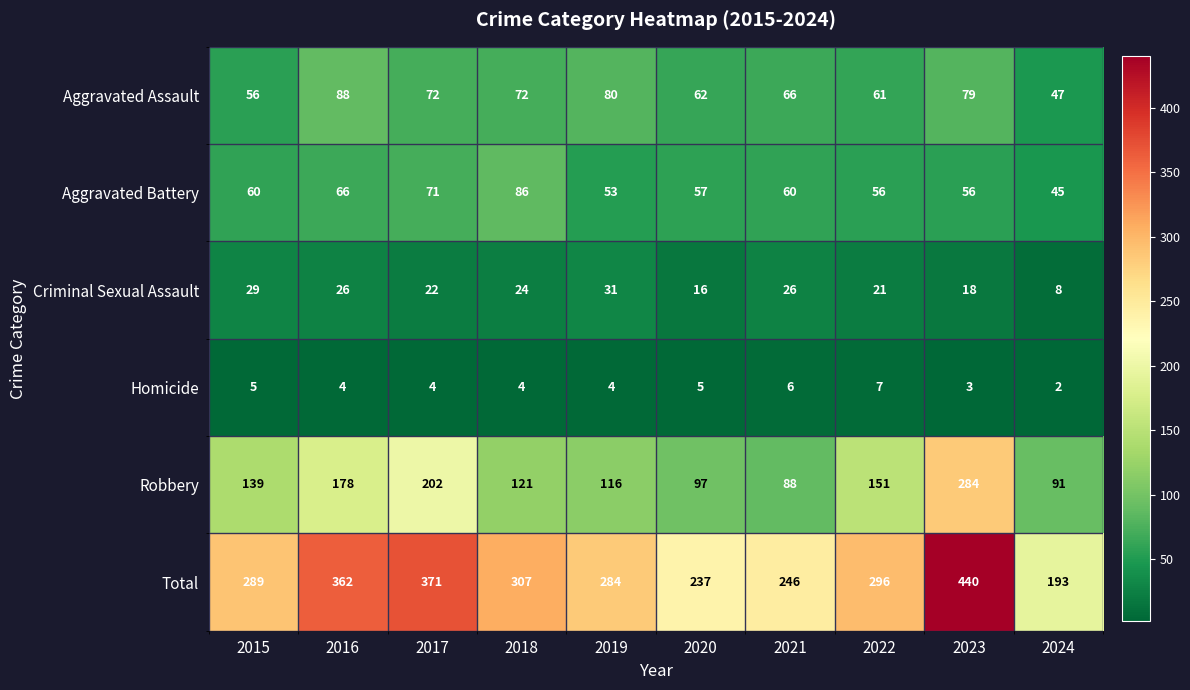

What is the difference between the highest and lowest values at 2019?

280